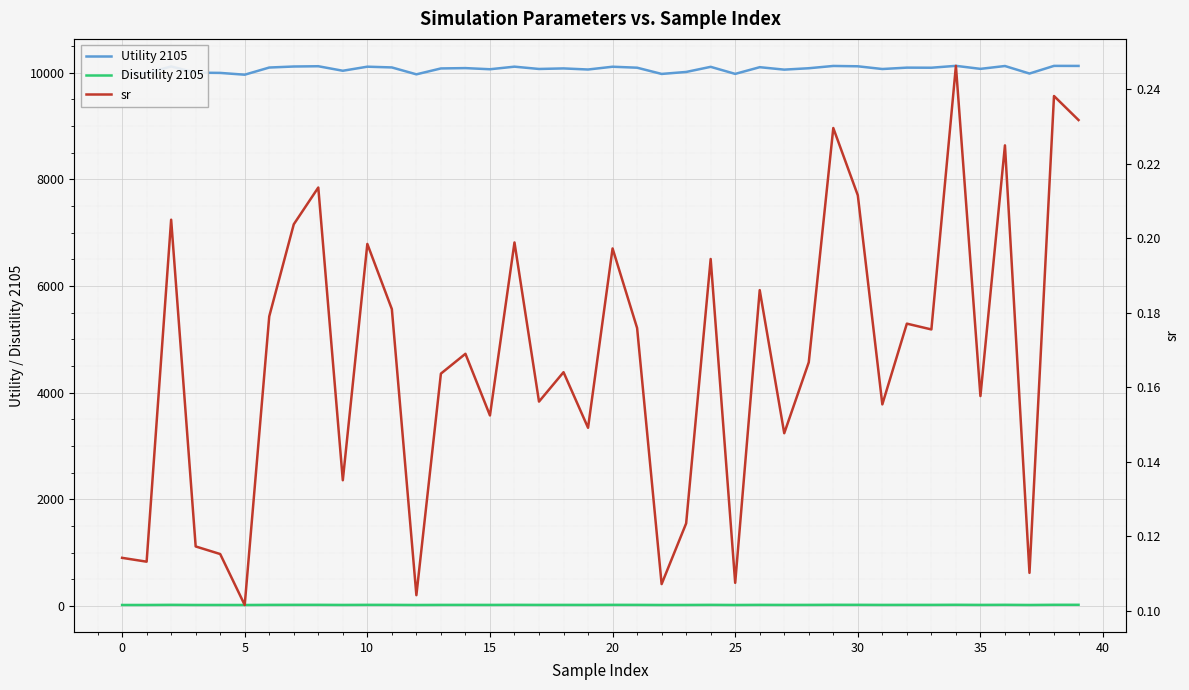

Is this an area chart (filled region under the line)?

No